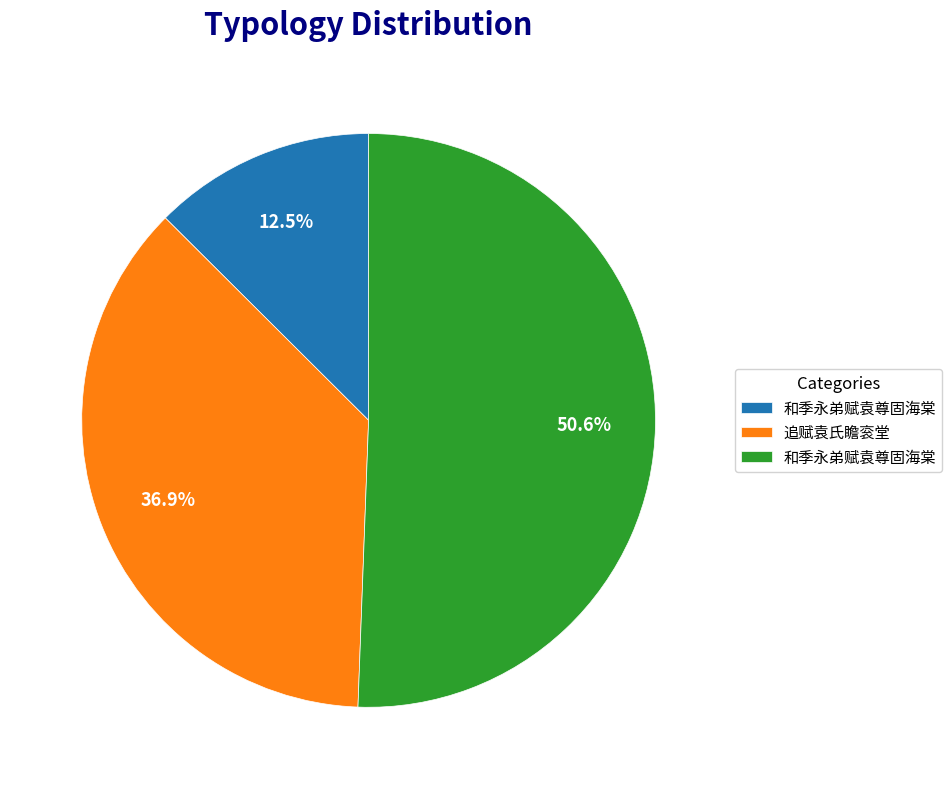

Is there a majority slice in this chart?

Yes